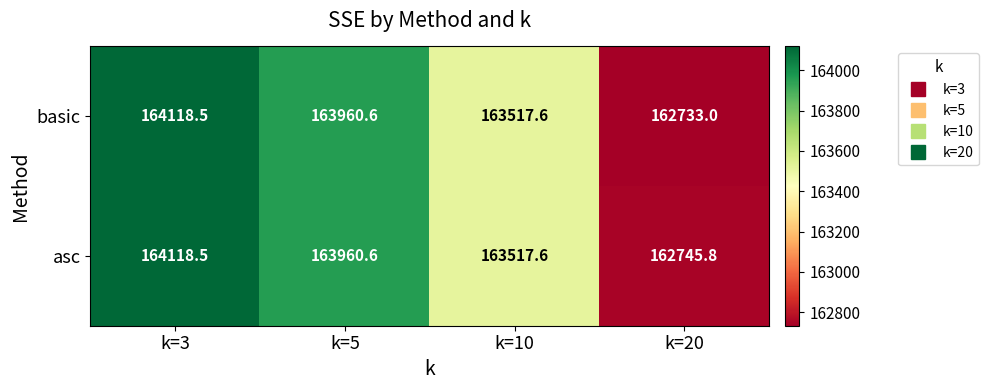

Reading left to right, extract all data points from this chart.

basic: k=3=164118.5	k=5=163960.6	k=10=163517.6	k=20=162733.0
asc: k=3=164118.5	k=5=163960.6	k=10=163517.6	k=20=162745.8